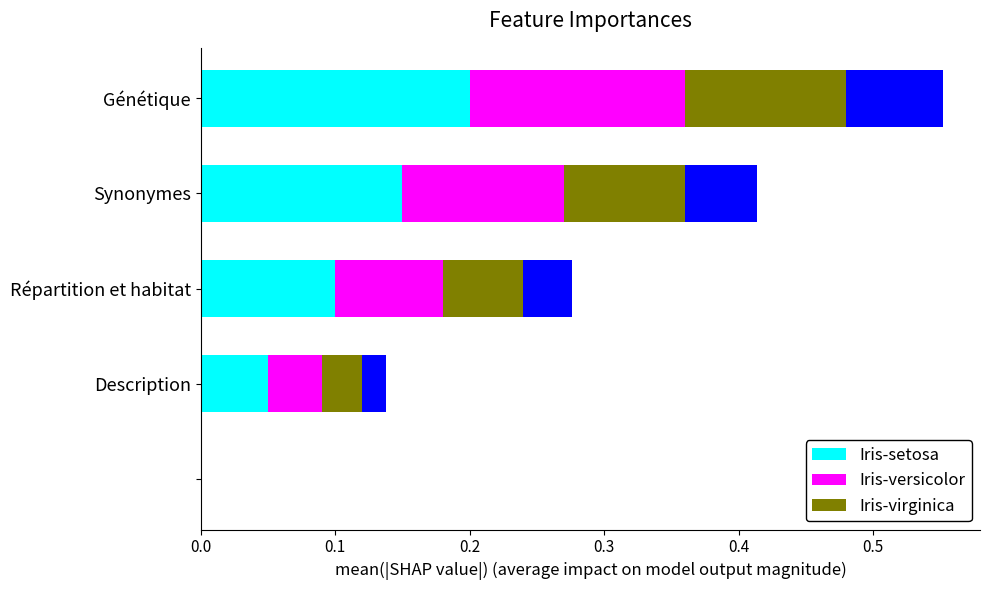

How many categories are shown in the chart?

5